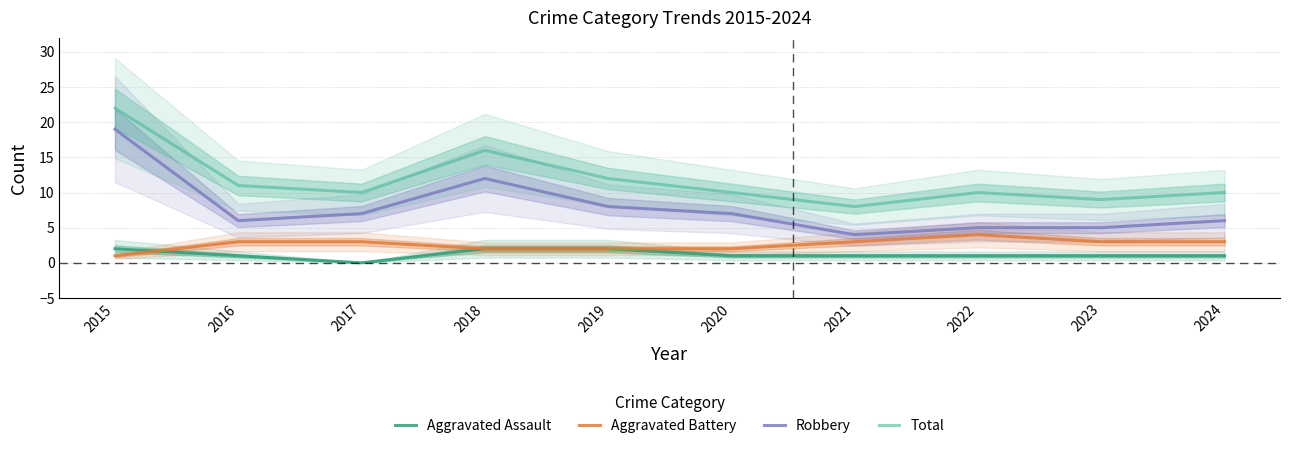

Count the number of categories in the chart.

10